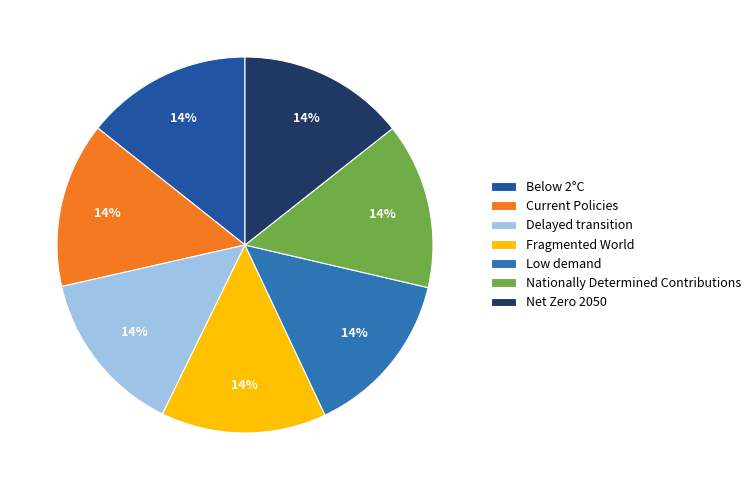

What percentage do Fragmented World and Below 2°C together represent?

28.5%